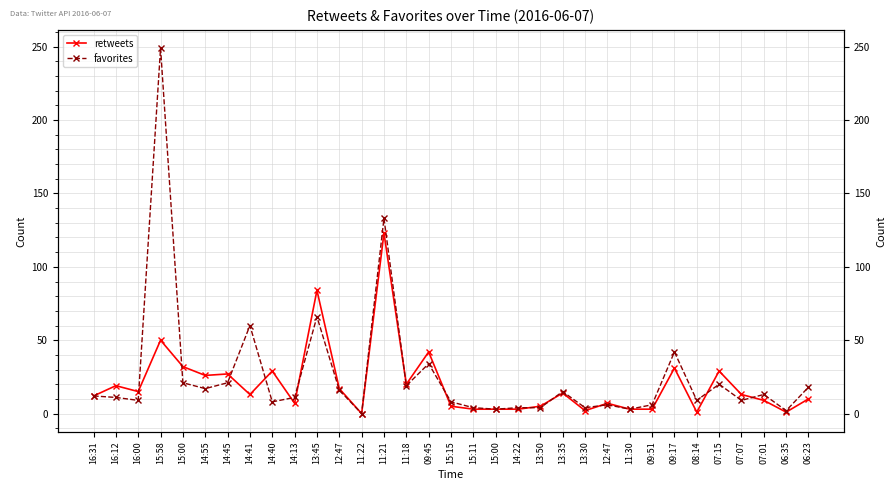

What is the spread (max minus min) of values at 08:14?

8